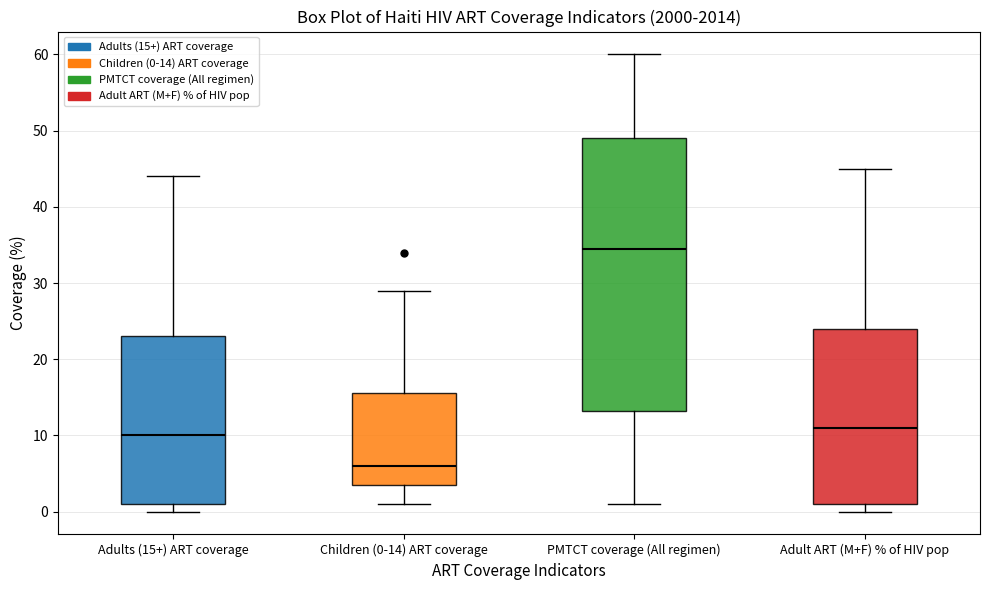

Which box is the tallest, from its lower edge to its upper edge?

PMTCT coverage (All regimen)